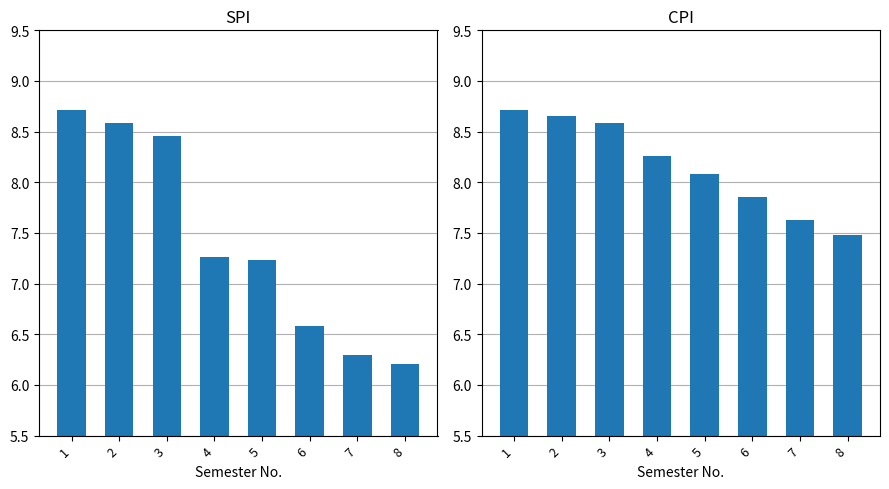

Which series changed the most between 2 and 3?

SPI